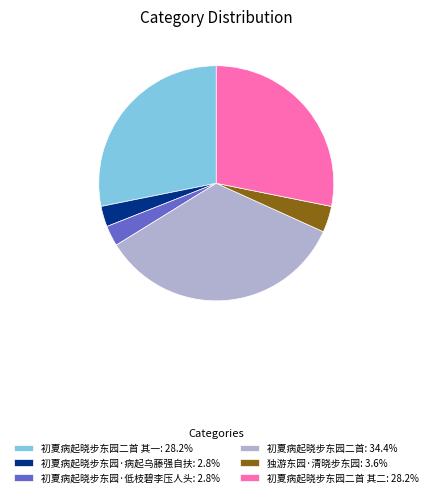

Do 初夏病起晓步东园二首 其一: 28.2% and 初夏病起晓步东园·病起乌藤强自扶: 2.8% together represent more than half of the pie?

No